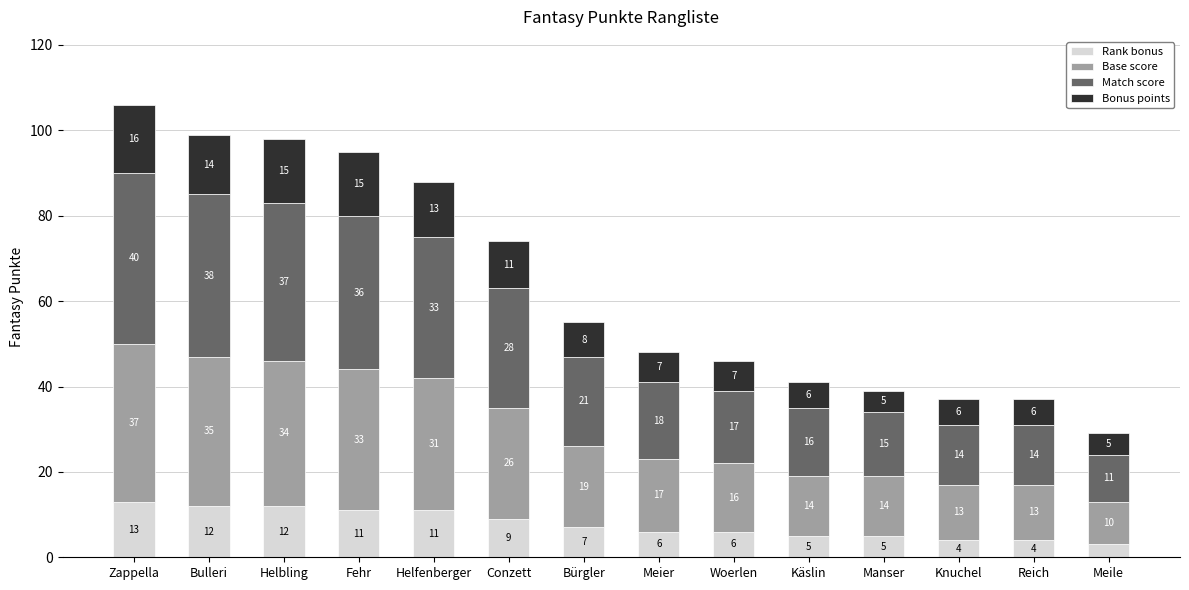

Count the Rank bonus values in the range 5 to 11.

8